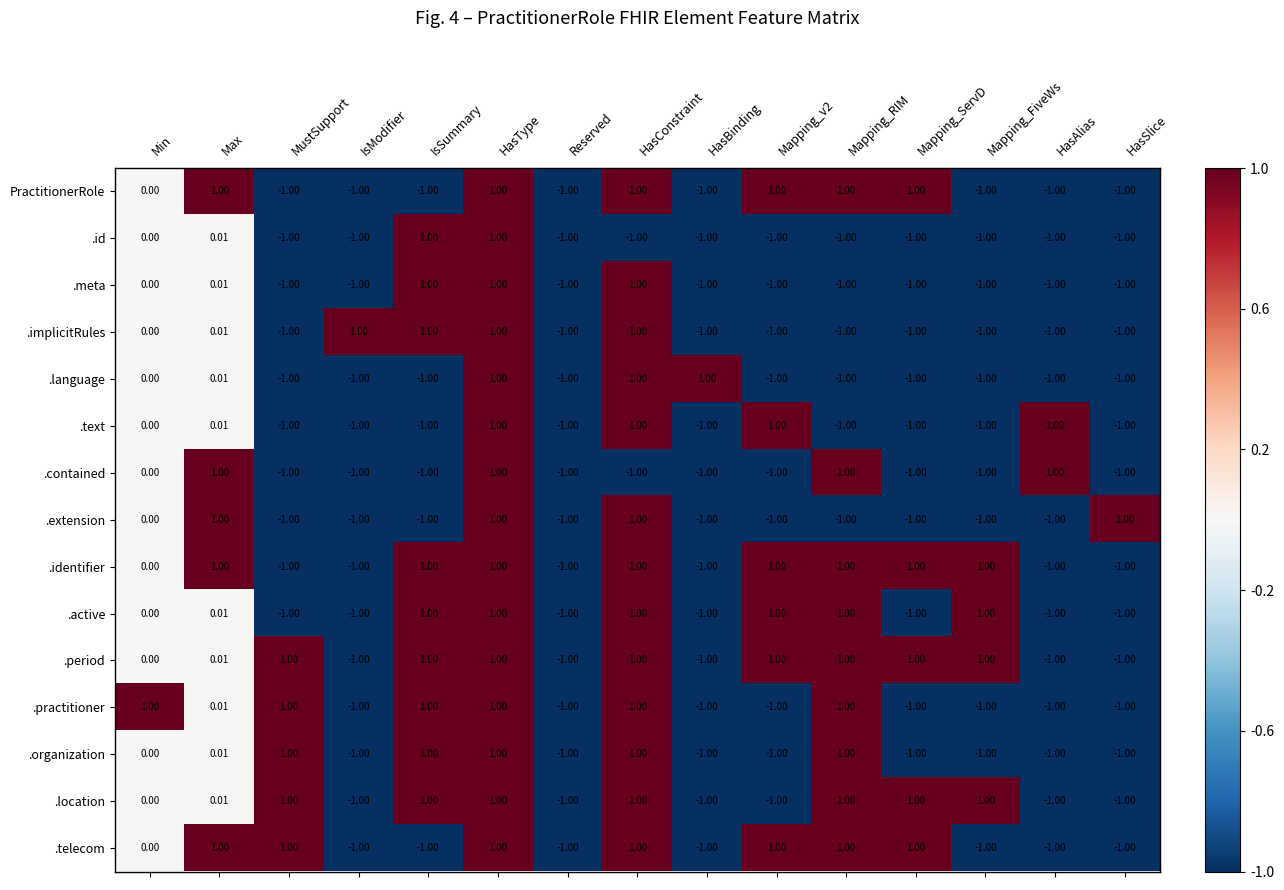

How many series are shown in this chart?

15